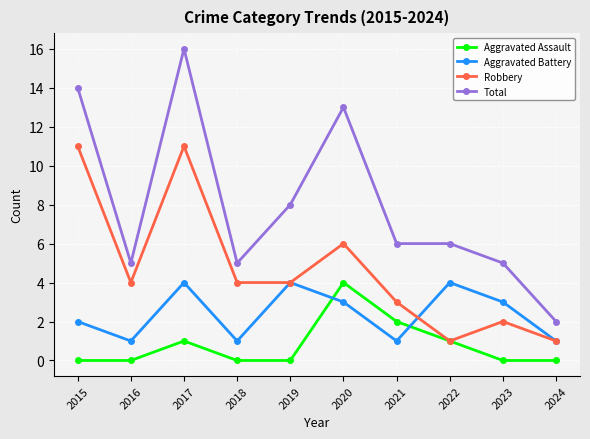

True or false: Robbery has a value of 4 at 2021.

False